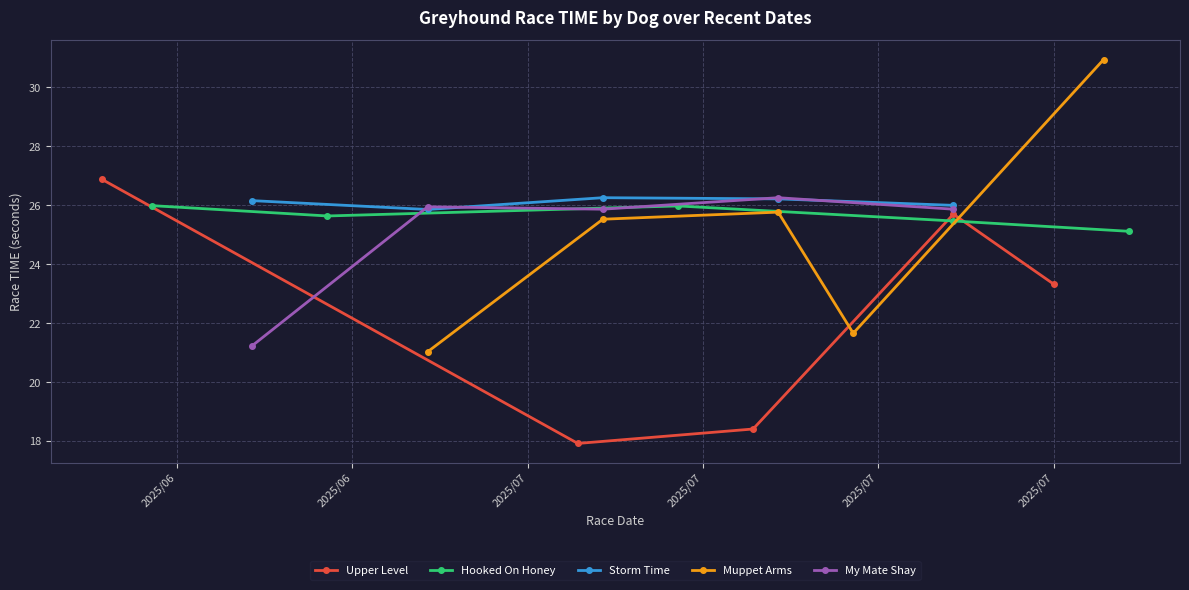

Reading left to right, what are all the values shown in this chart?

Upper Level: 26.9	17.9	18.4	25.7	23.3
Hooked On Honey: 26.0	25.6	26.0	25.5	25.1
Storm Time: 26.2	25.9	26.3	26.2	26.0
Muppet Arms: 21.0	25.5	25.8	21.7	30.9
My Mate Shay: 21.2	25.9	25.9	26.3	25.9